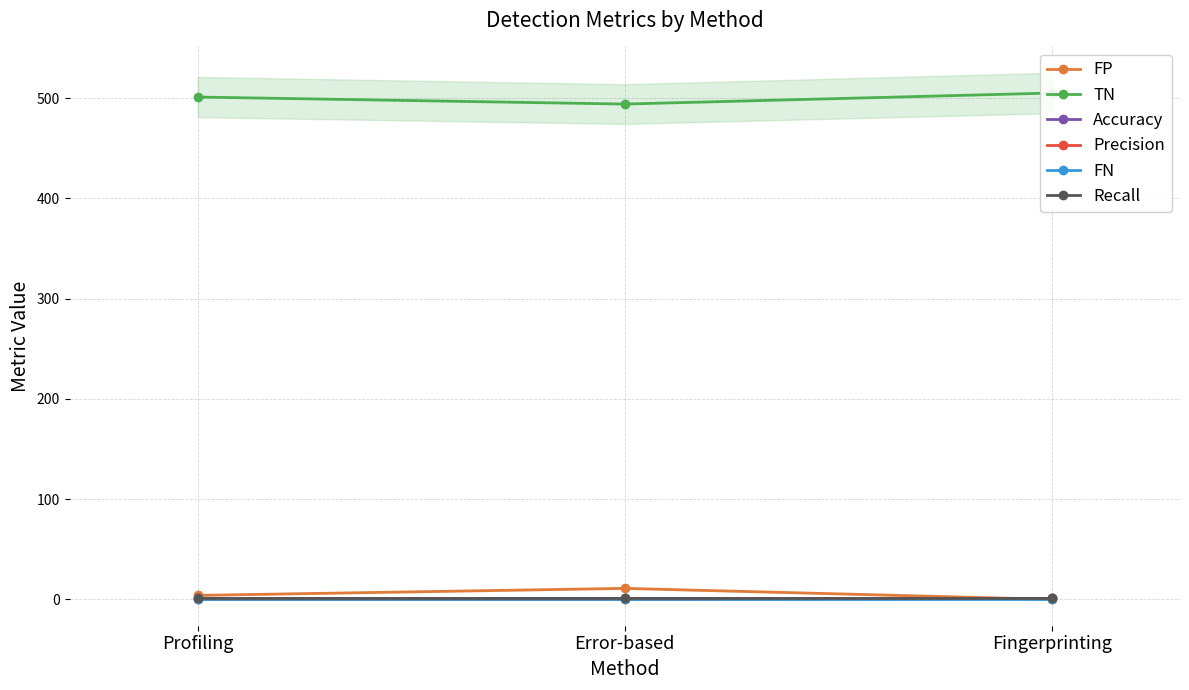

True or false: FP has a value of 0.0 at Fingerprinting.

True